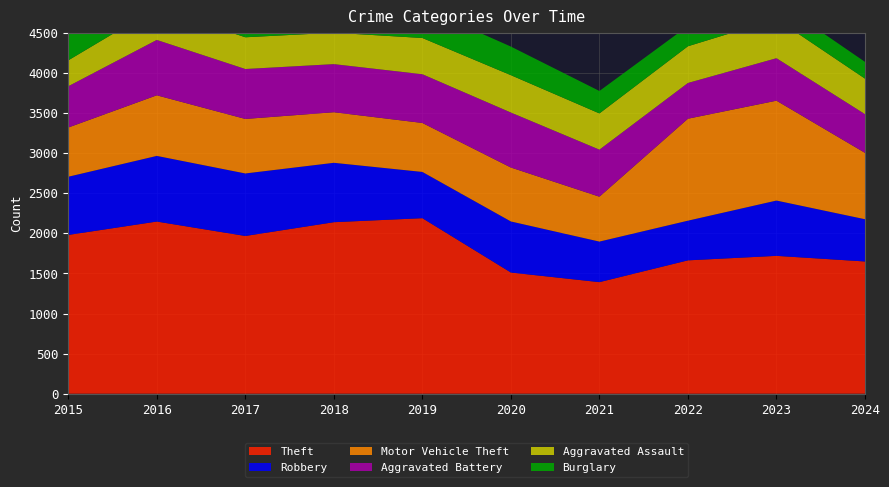

Reading left to right, list all the values displayed in this chart.

Theft: 1981	2148	1968	2140	2190	1512	1392	1664	1720	1650
Robbery: 726	819	780	741	577	637	506	495	690	527
Motor Vehicle Theft: 614	756	680	631	611	673	560	1272	1246	828
Aggravated Battery: 515	691	623	600	608	686	587	446	530	483
Aggravated Assault: 323	402	396	392	452	466	452	458	488	443
Burglary: 421	451	453	443	383	357	280	253	224	209